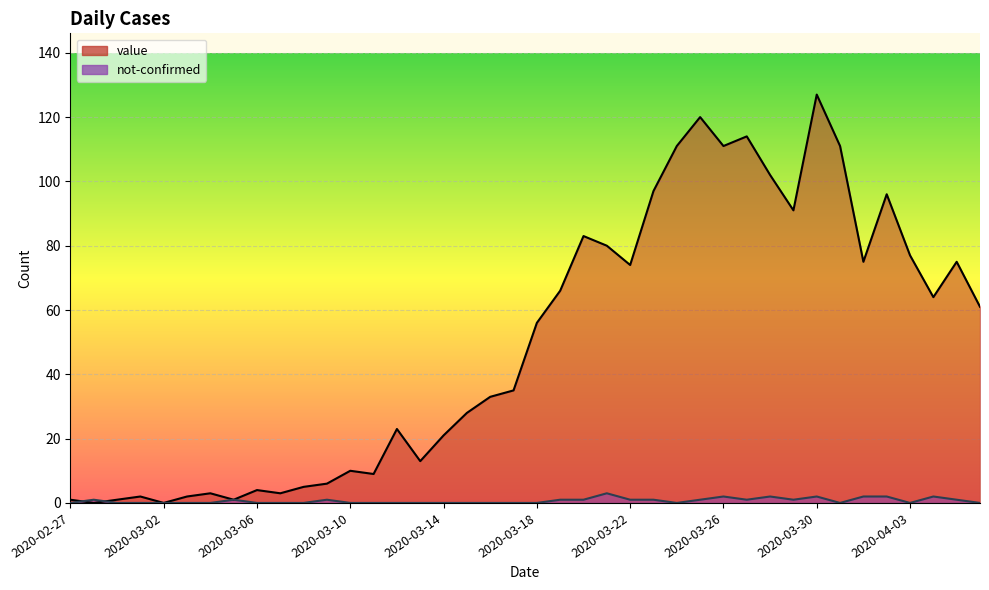

Is it true that not-confirmed equals 1 at 2020-03-02?

False